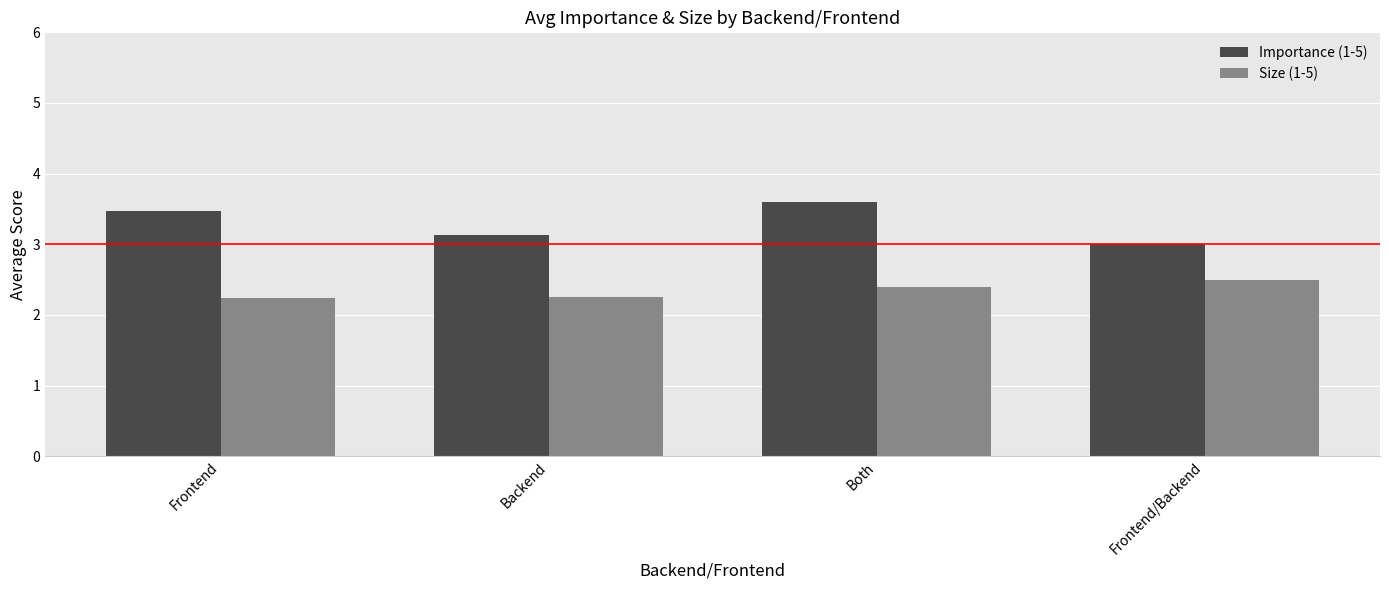

What position from the left is Frontend/Backend?

4